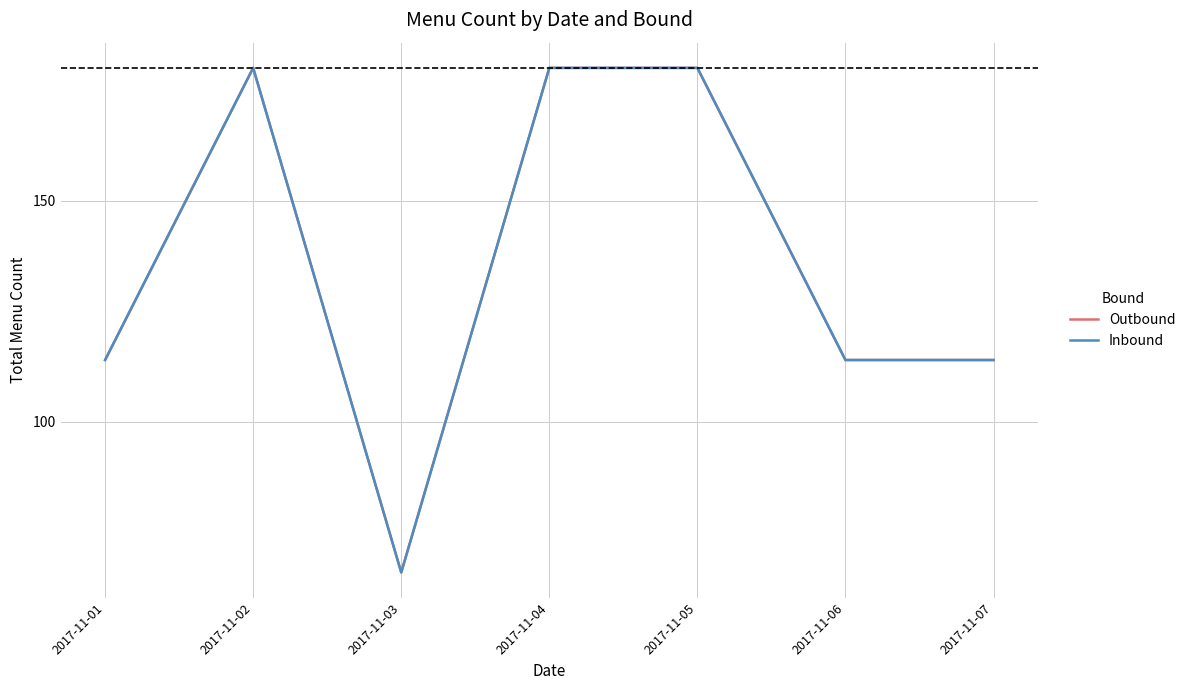

Reading left to right, transcribe all the data shown in this chart.

Outbound: 114	180	66	180	180	114	114
Inbound: 114	180	66	180	180	114	114